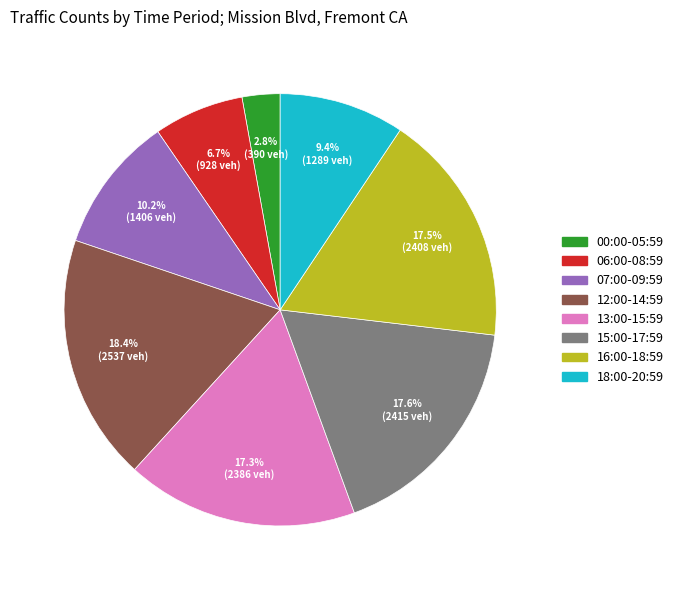

Is there any slice that represents more than half of the pie?

No